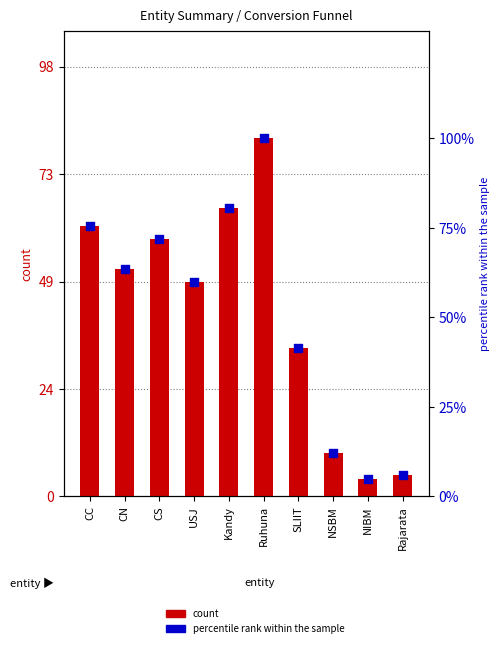

Which series reaches the minimum Y coordinate?

count